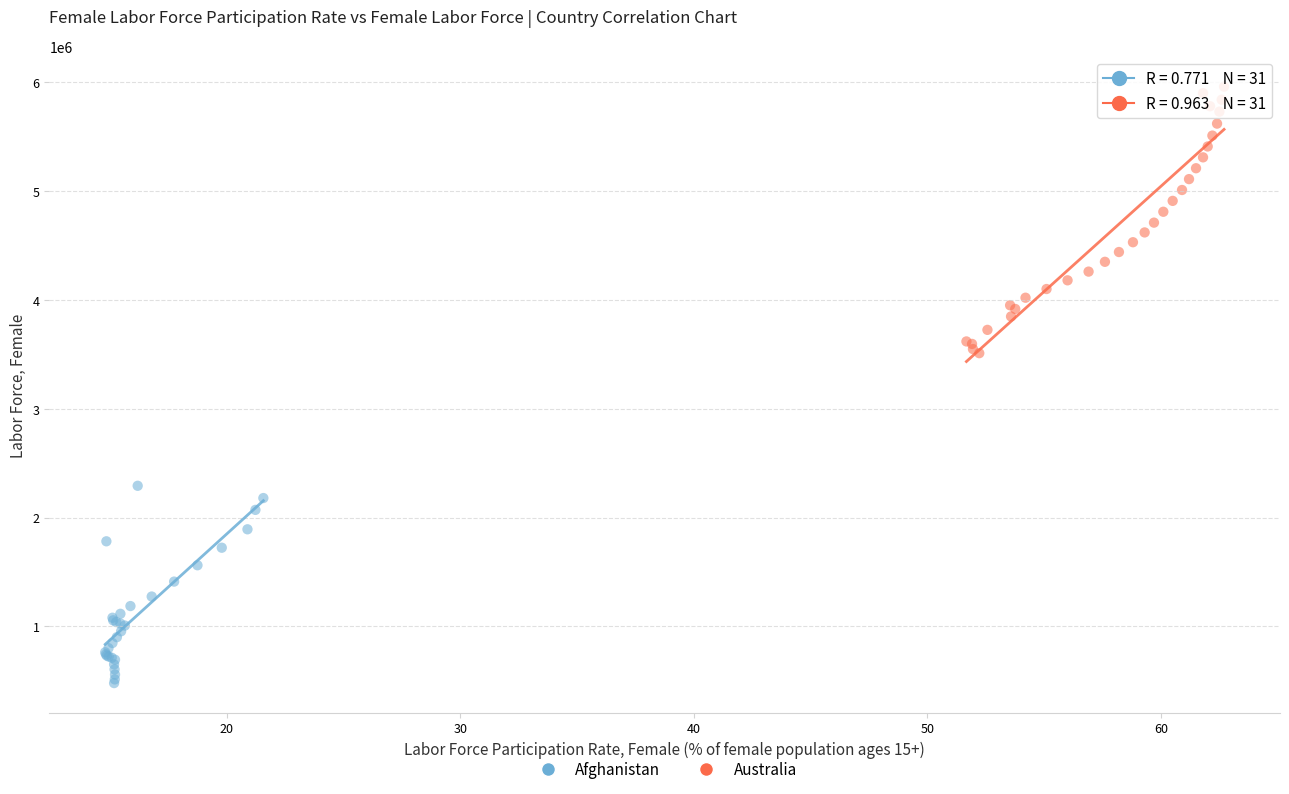

Which series has the widest spread of Y values?

Australia